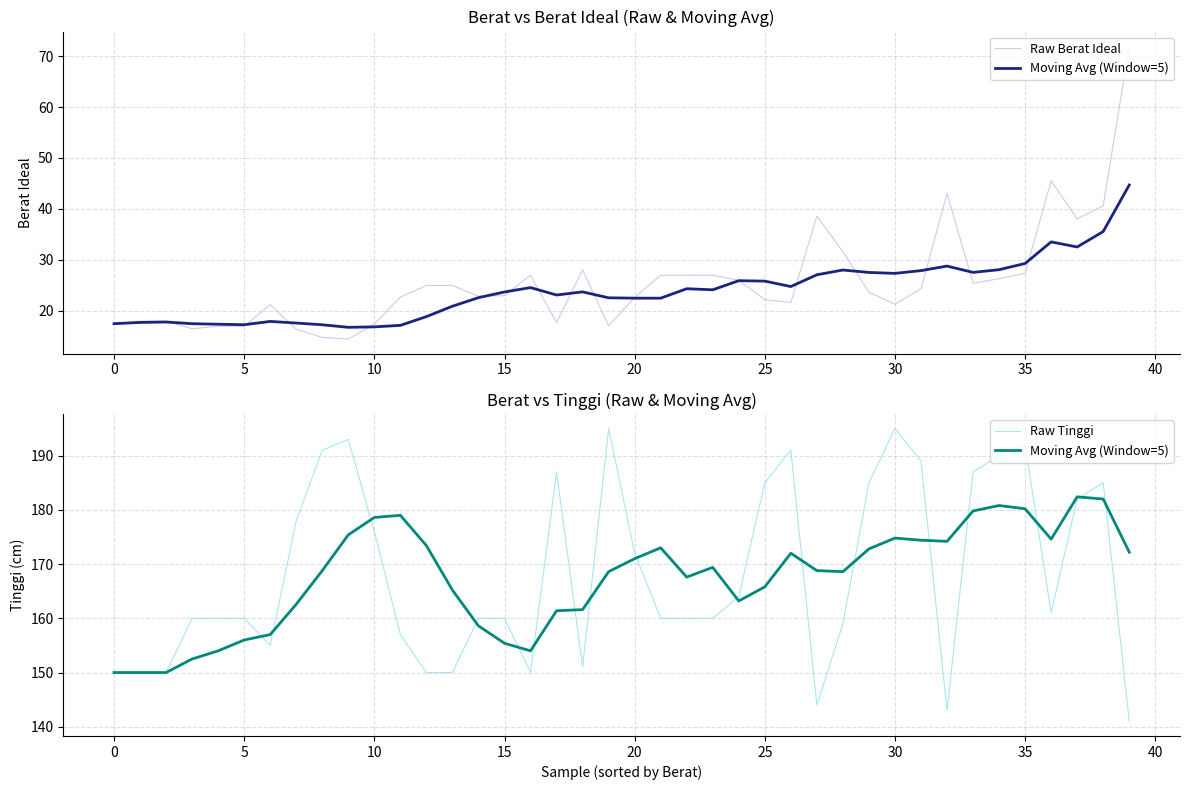

What are all the series names shown in the legend?

Raw Berat Ideal, Moving Avg (Window=5), Raw Tinggi